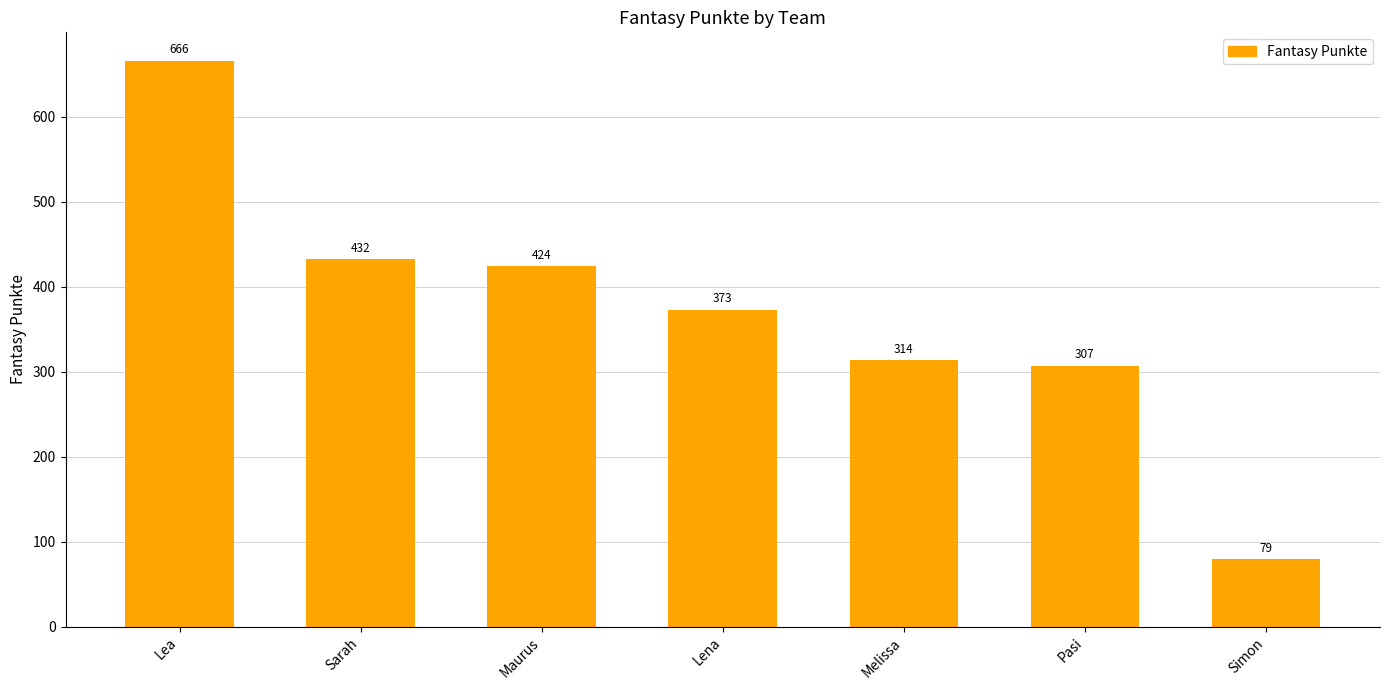

Reading right to left, list all the values displayed in this chart.

Simon=79	Pasi=307	Melissa=314	Lena=373	Maurus=424	Sarah=432	Lea=666